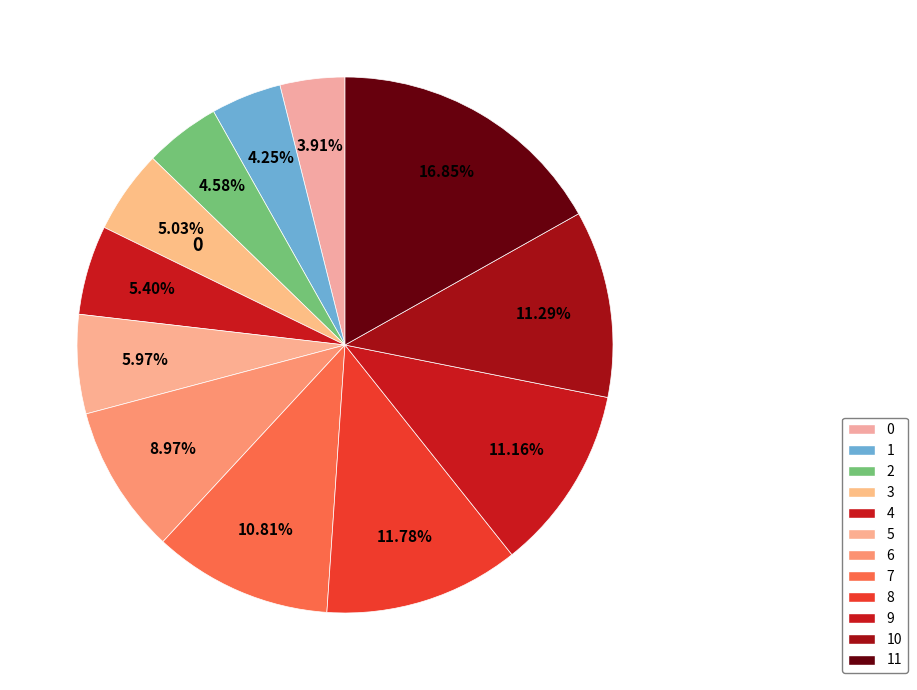

How many slices are in this pie chart?

12